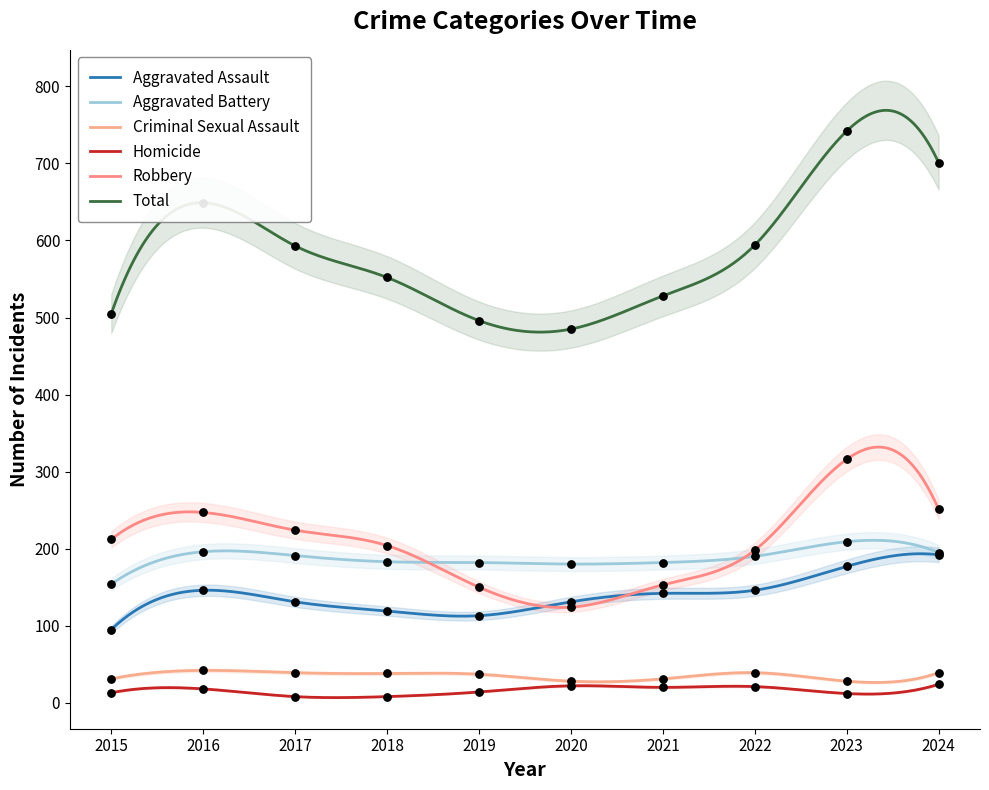

Is the value of Homicide at 2024 greater than the value of Criminal Sexual Assault at 2015?

No